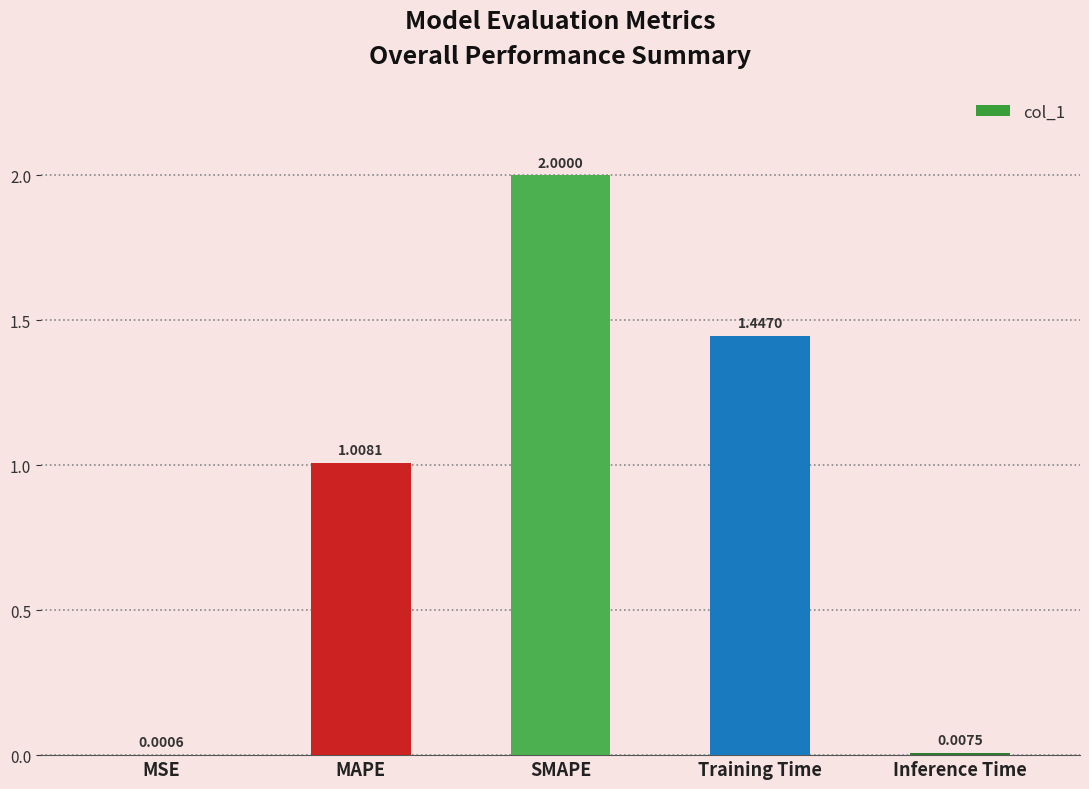

Which has a higher value, Inference Time or SMAPE?

SMAPE